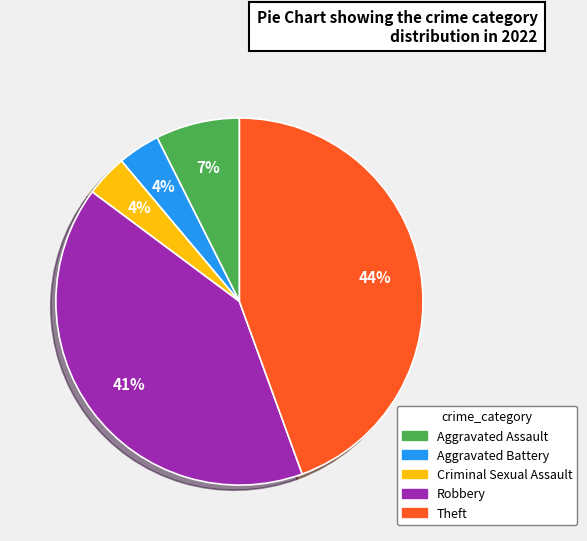

Does any single category account for the majority?

No